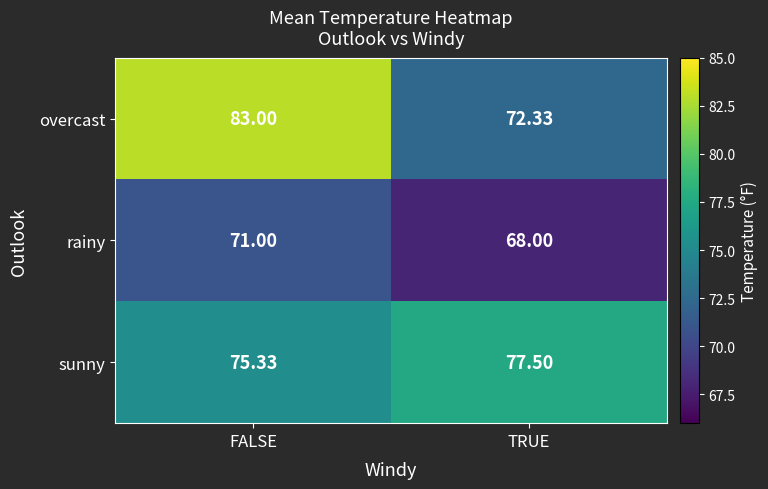

Which category has the lowest value in the sunny series?

FALSE